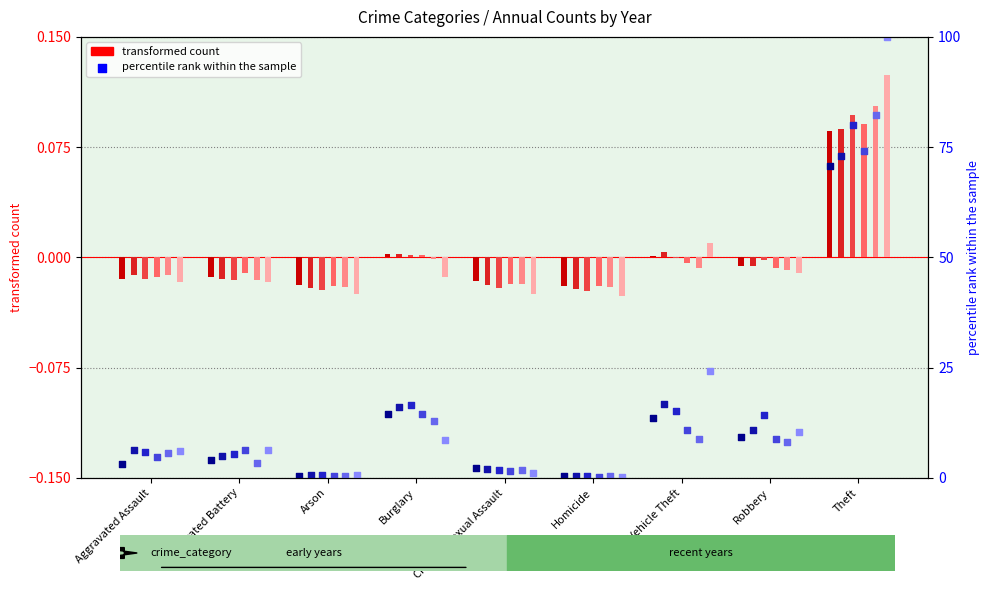

At which category is the sum across all series the highest?

Theft